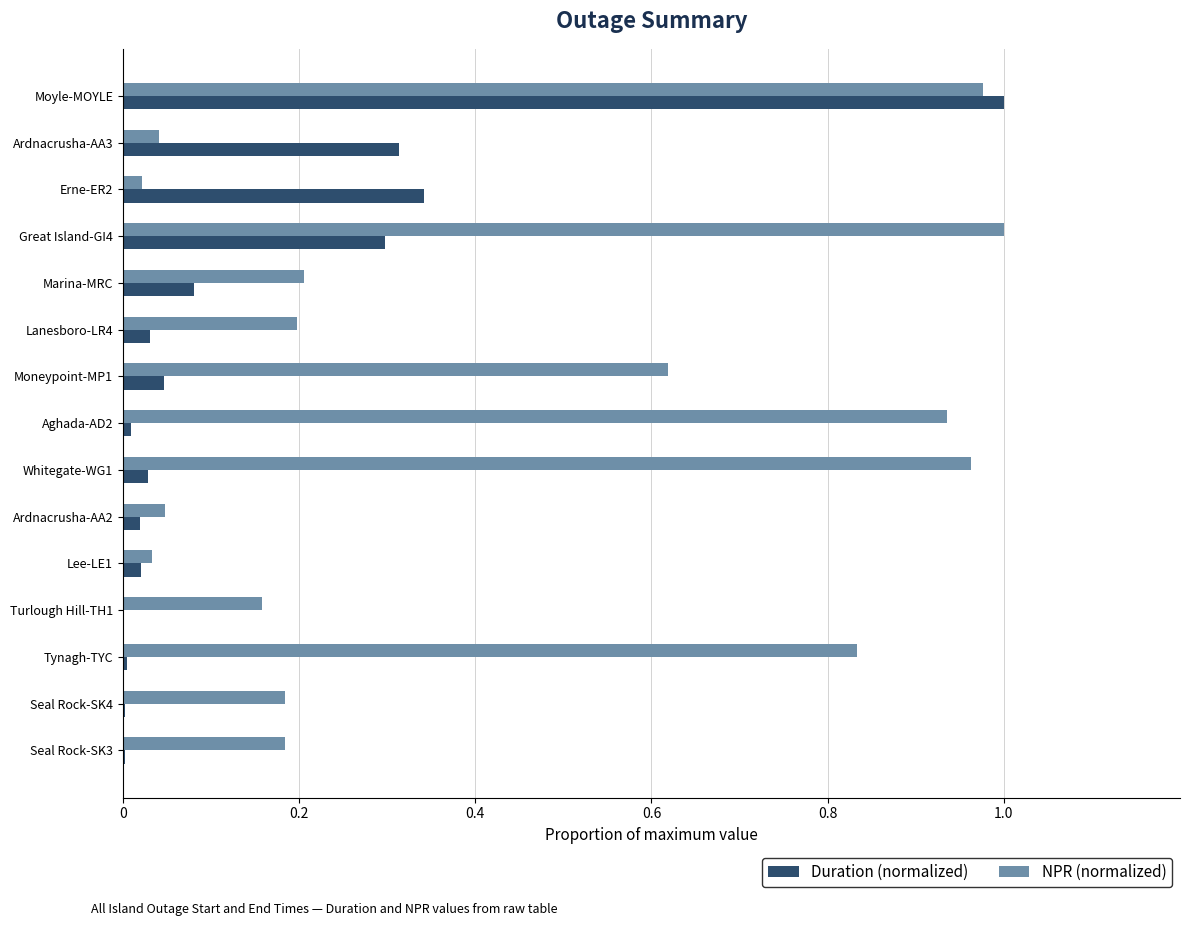

What is the sum of all Duration (normalized) values?

2.2